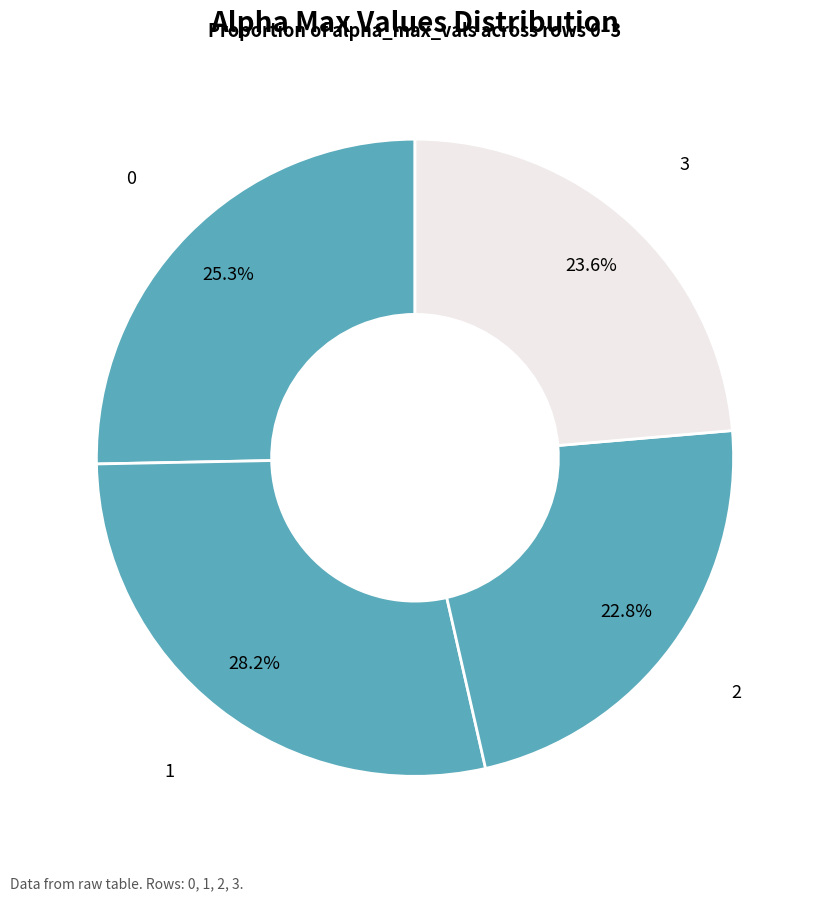

To the nearest percent, what is the combined percentage of 3 and 2?

46%